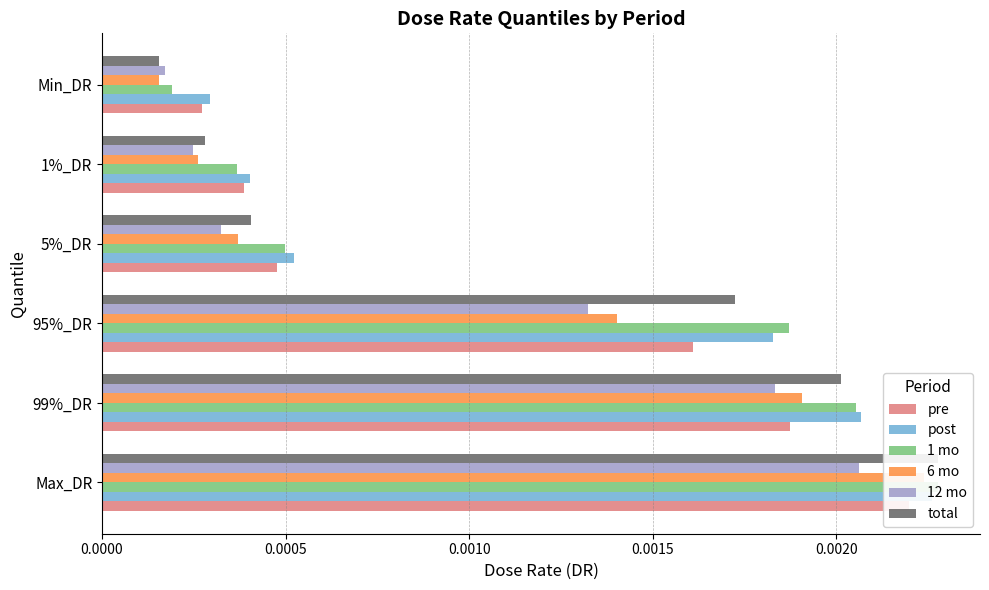

At Max_DR, list the series in order from largest to smallest.

1 mo, total, post, 6 mo, pre, 12 mo